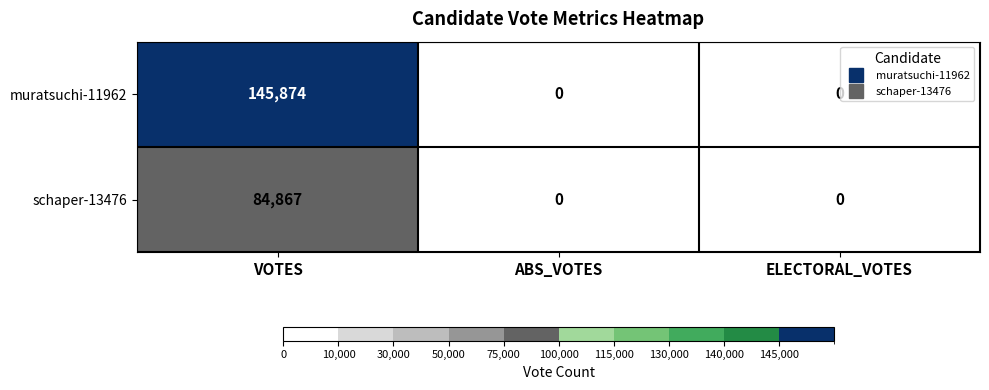

Which series has the largest total across all categories?

muratsuchi-11962